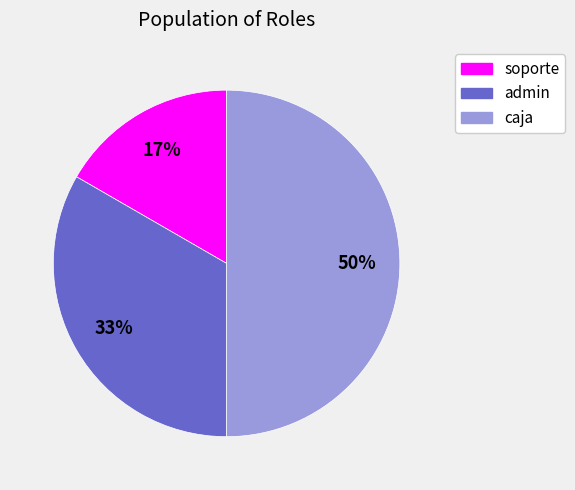

Is it true that soporte is 28% of the pie?

False